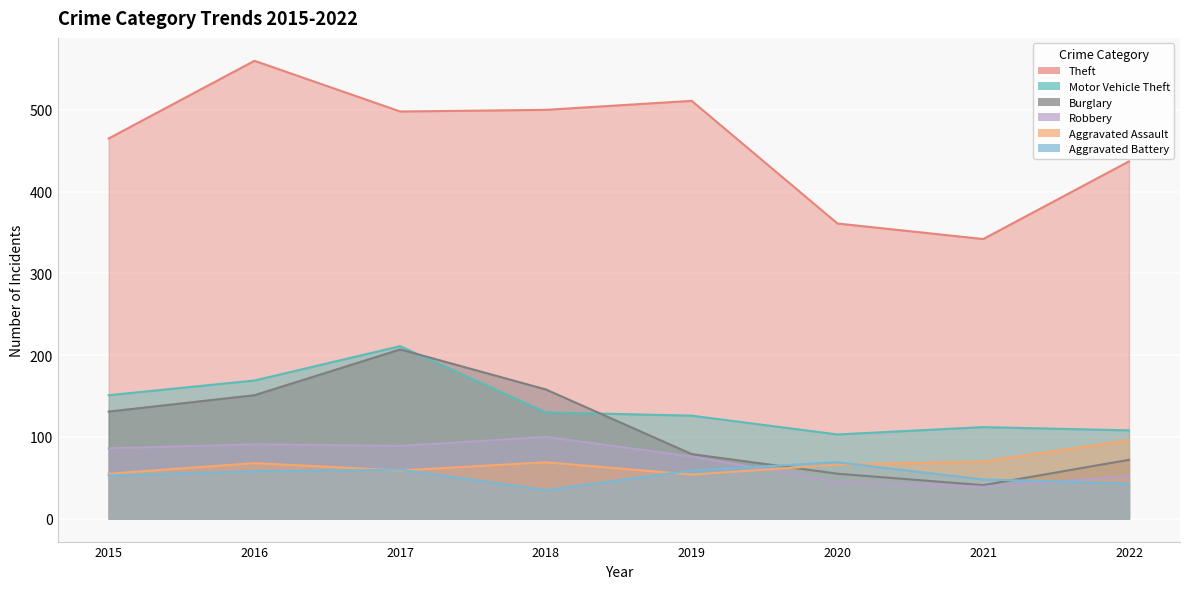

Rank the categories by Motor Vehicle Theft value from lowest to highest.

2020, 2022, 2021, 2019, 2018, 2015, 2016, 2017